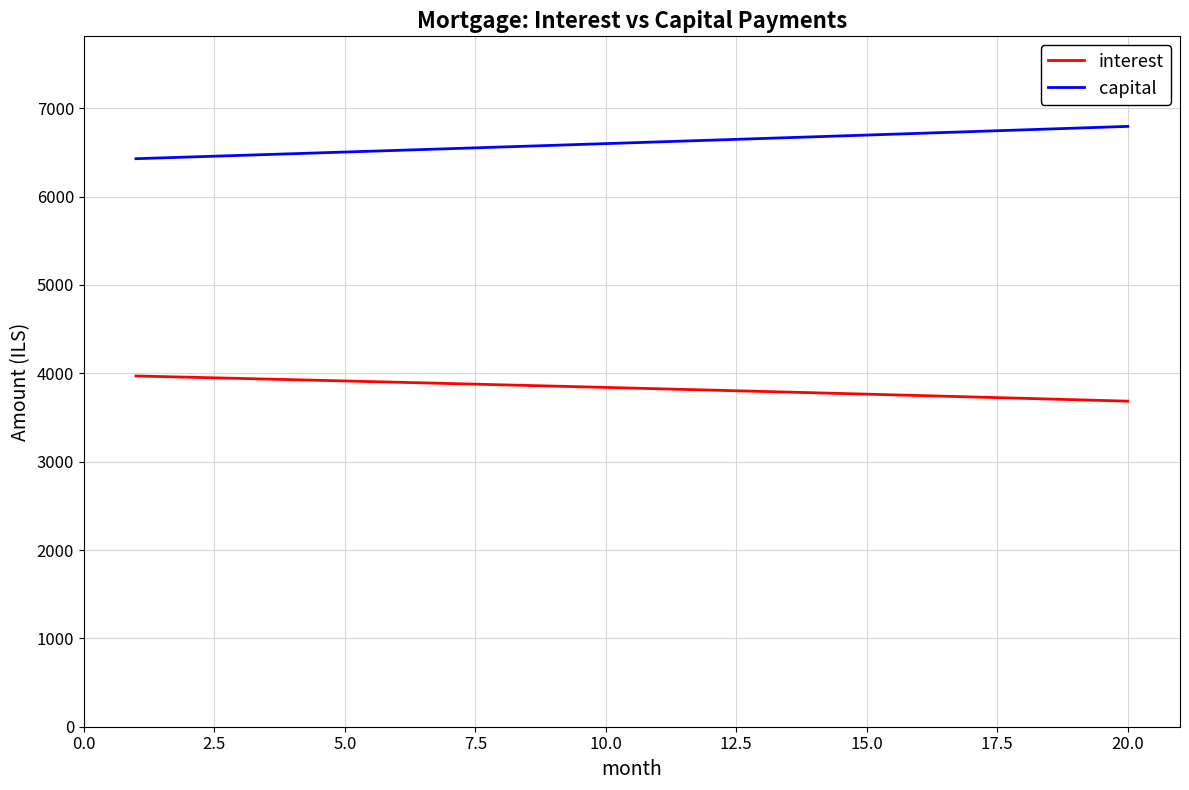

How many values in the capital series are below 6618?

10